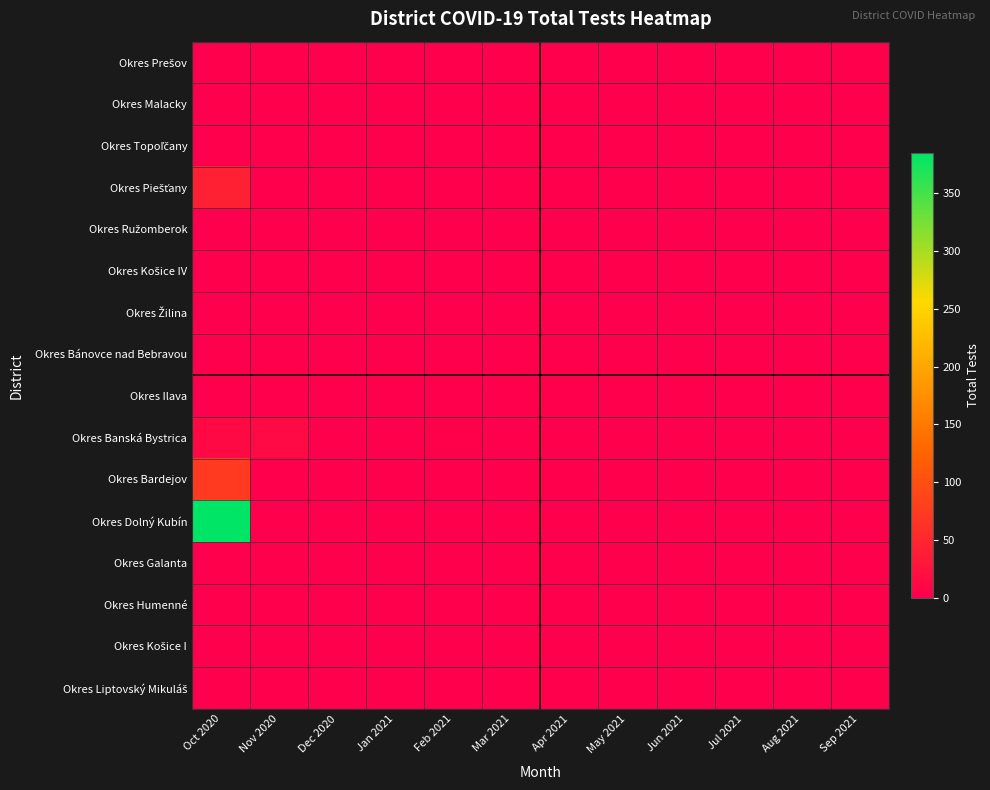

List the series in order of their peak value, lowest first.

Okres Prešov, Okres Malacky, Okres Topoľčany, Okres Ružomberok, Okres Košice IV, Okres Žilina, Okres Bánovce nad Bebravou, Okres Ilava, Okres Galanta, Okres Humenné, Okres Košice I, Okres Liptovský Mikuláš, Okres Banská Bystrica, Okres Piešťany, Okres Bardejov, Okres Dolný Kubín